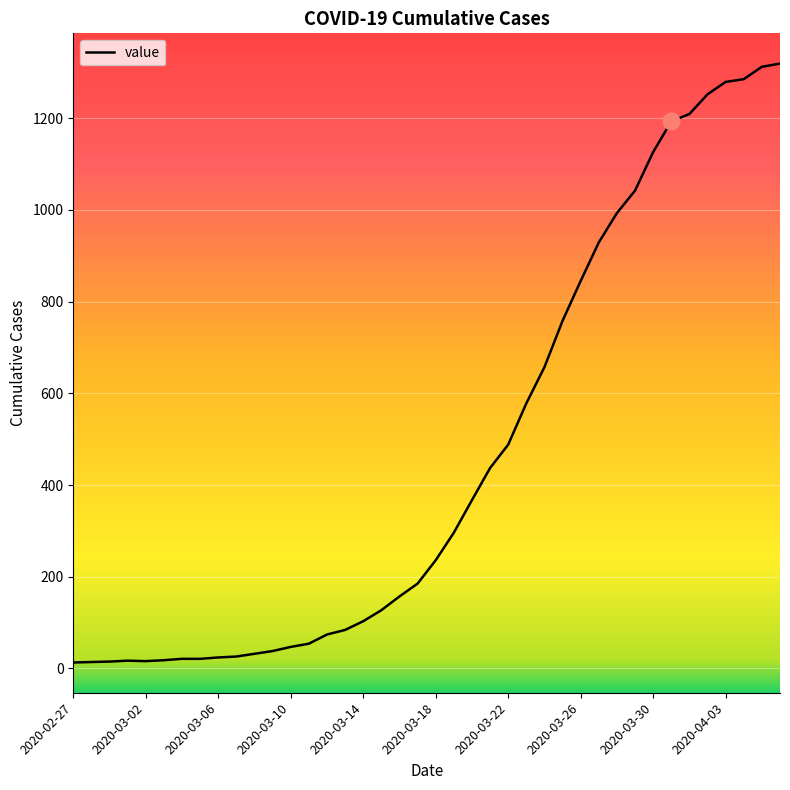

What is the difference between the maximum and minimum values?

1306